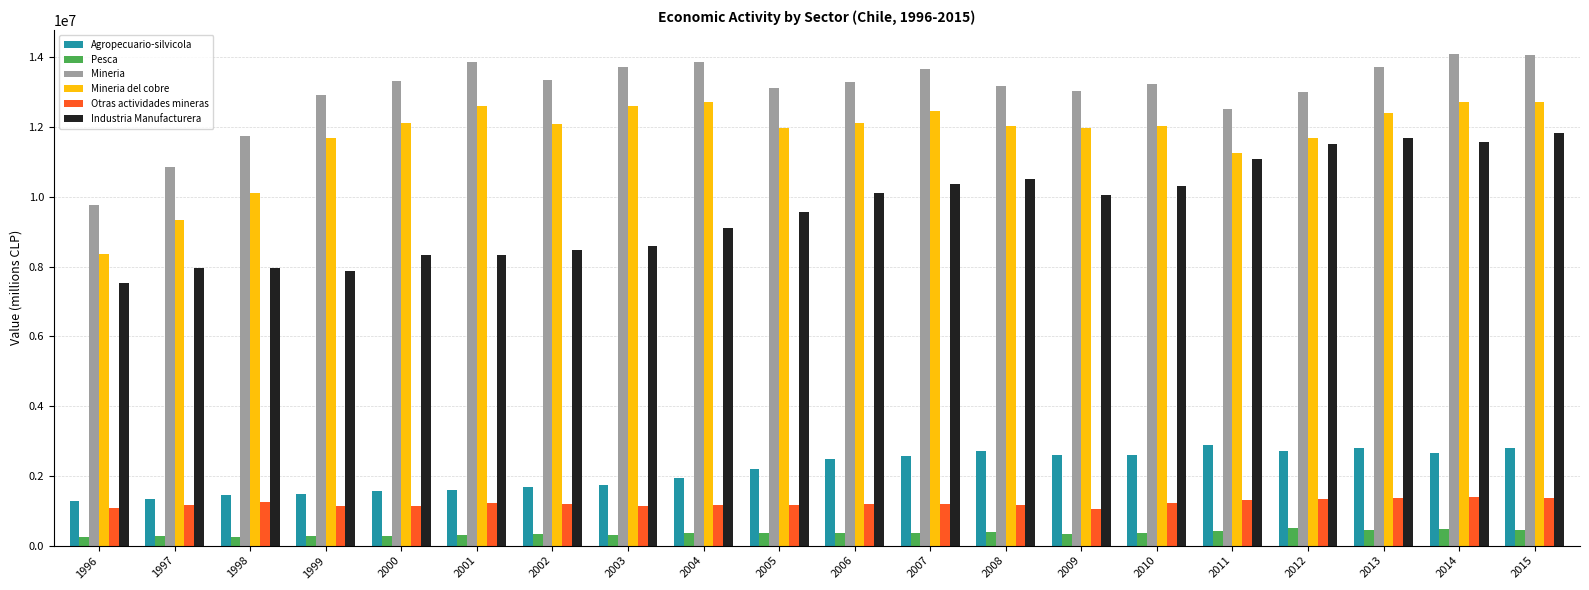

What is the sum of all Mineria values?

260289956